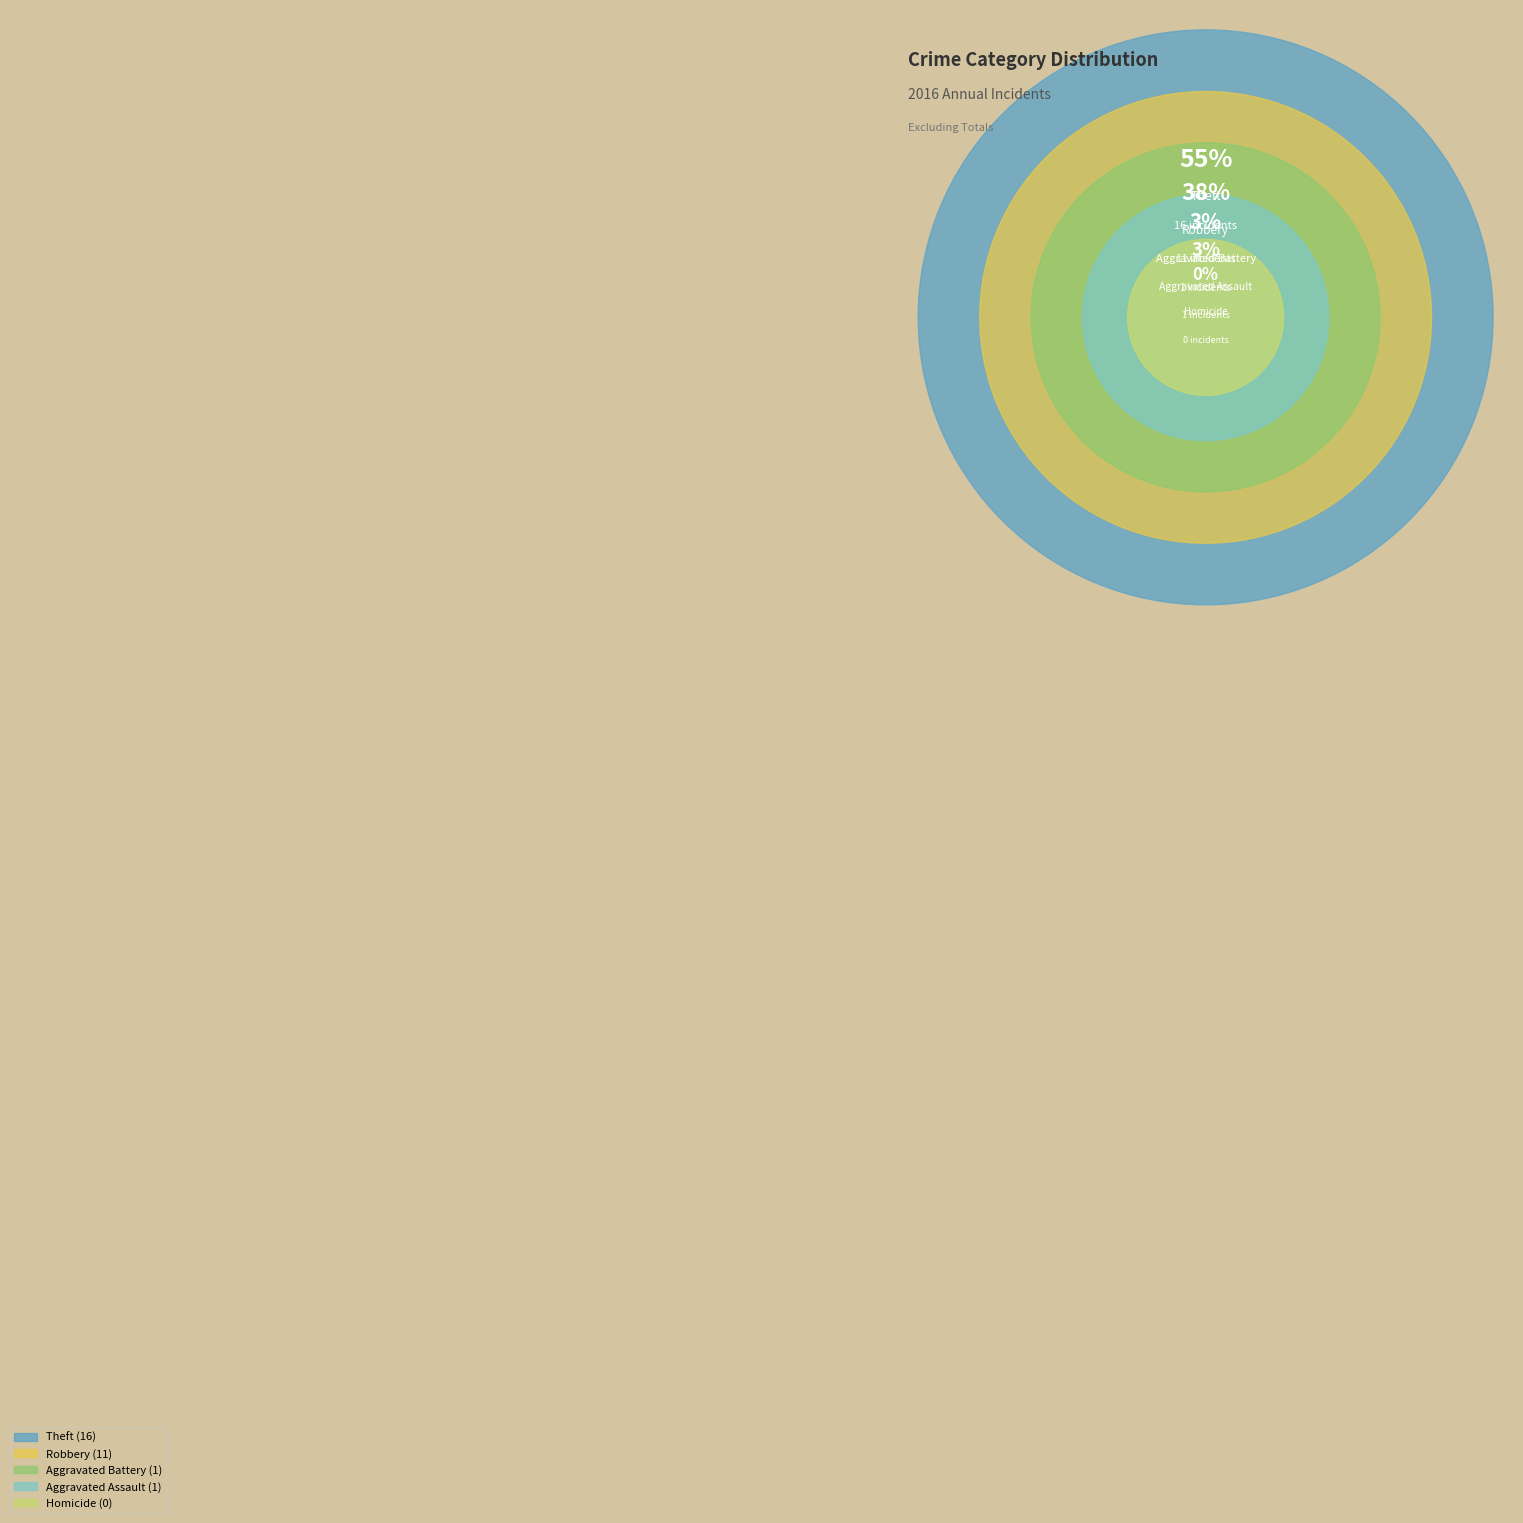

To the nearest percent, what is the average slice percentage?

20%